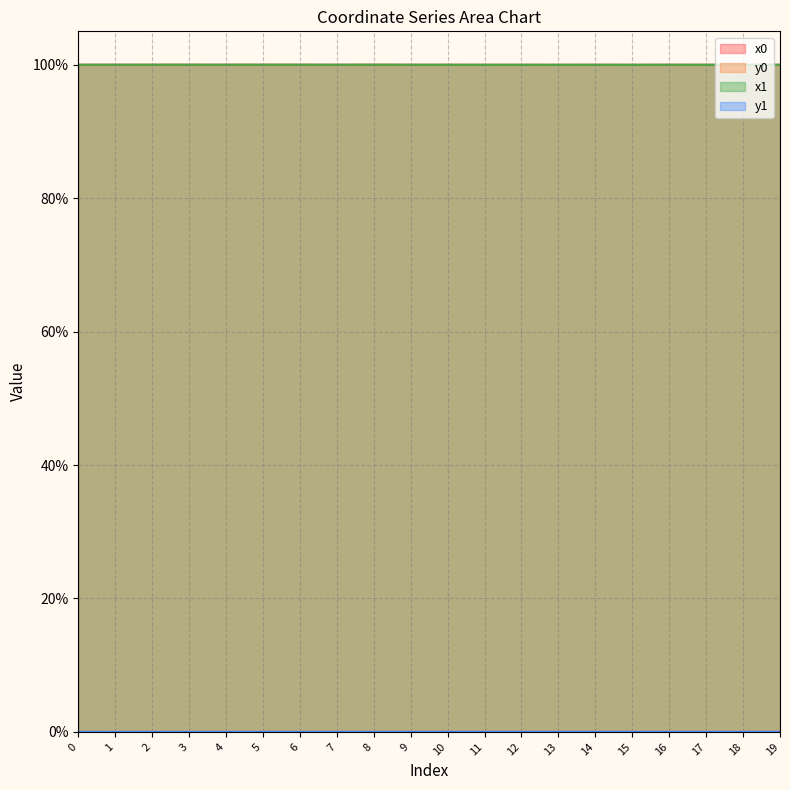

Reading right to left, extract all data points from this chart.

x0: 19=100.0	18=100.0	17=100.0	16=100.0	15=100.0	14=100.0	13=100.0	12=100.0	11=100.0	10=100.0	9=100.0	8=100.0	7=100.0	6=100.0	5=100.0	4=100.0	3=100.0	2=100.0	1=100.0	0=100.0
y0: 19=0.0	18=0.0	17=0.0	16=0.0	15=0.0	14=0.0	13=0.0	12=0.0	11=0.0	10=0.0	9=0.0	8=0.0	7=0.0	6=0.0	5=0.0	4=0.0	3=0.0	2=0.0	1=0.0	0=0.0
x1: 19=100.0	18=100.0	17=100.0	16=100.0	15=100.0	14=100.0	13=100.0	12=100.0	11=100.0	10=100.0	9=100.0	8=100.0	7=100.0	6=100.0	5=100.0	4=100.0	3=100.0	2=100.0	1=100.0	0=100.0
y1: 19=0.0	18=0.0	17=0.0	16=0.0	15=0.0	14=0.0	13=0.0	12=0.0	11=0.0	10=0.0	9=0.0	8=0.0	7=0.0	6=0.0	5=0.0	4=0.0	3=0.0	2=0.0	1=0.0	0=0.0